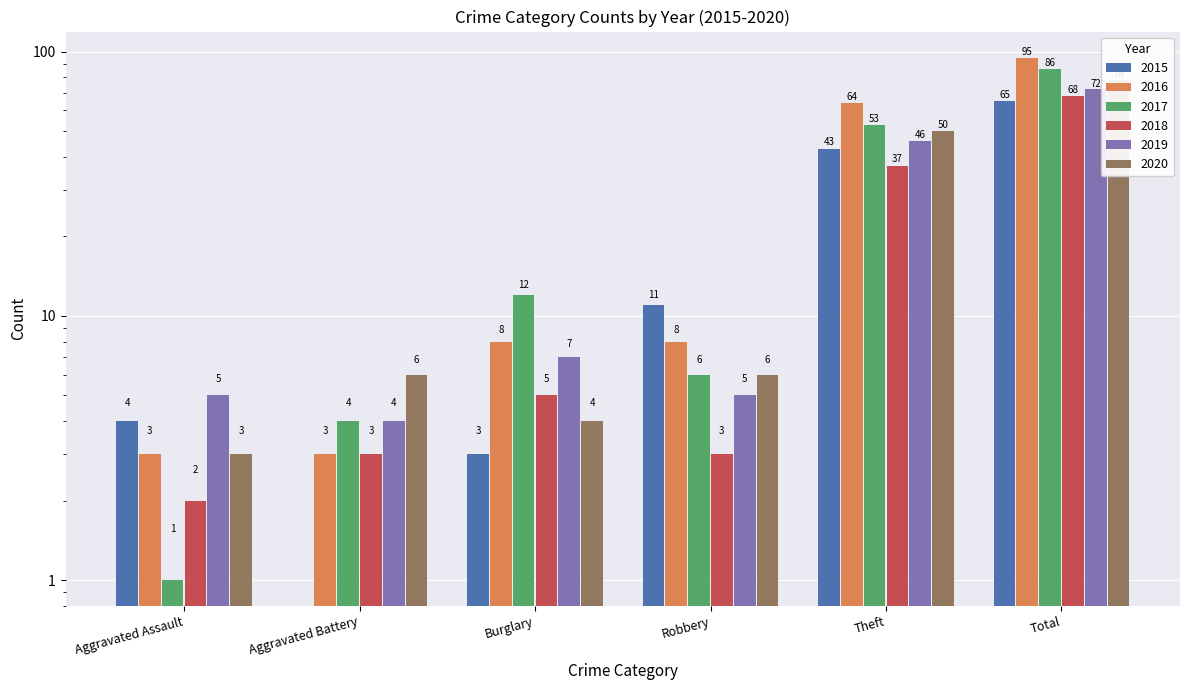

The 2020 series shows 1 at Aggravated Battery. True or false?

False